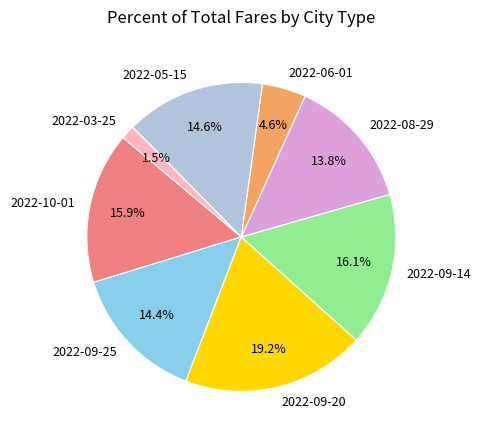

Does 2022-05-15 represent more than half of the total?

No